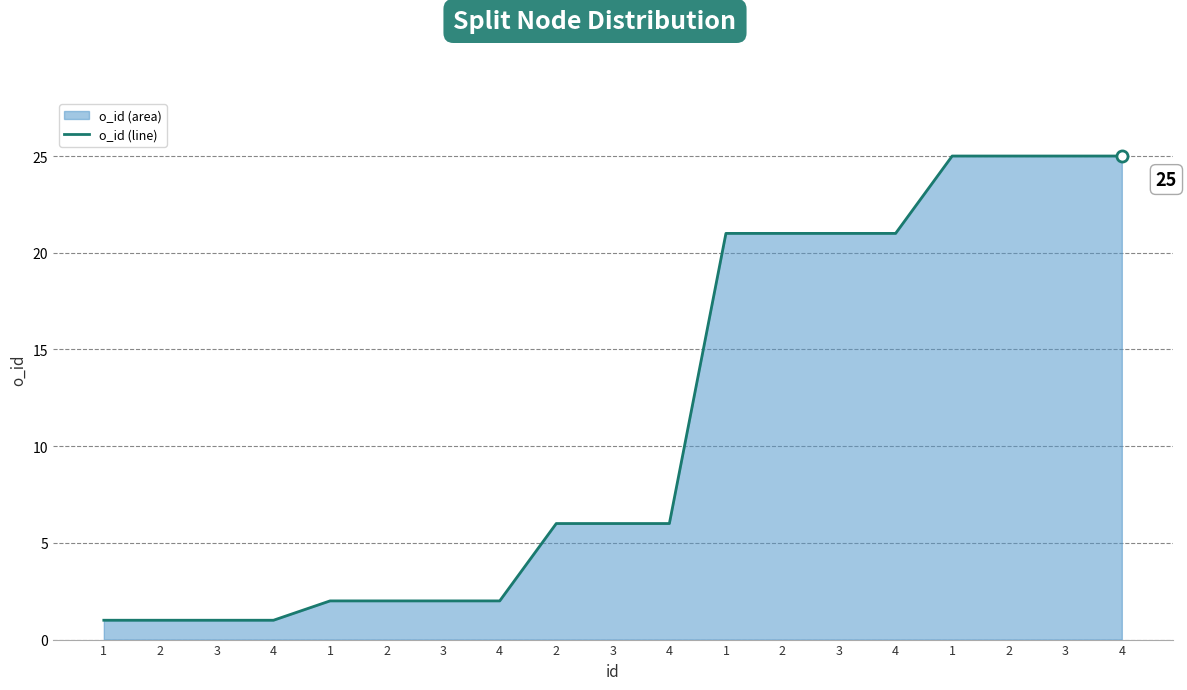

What is the sum of the values at 2 and 3?

7